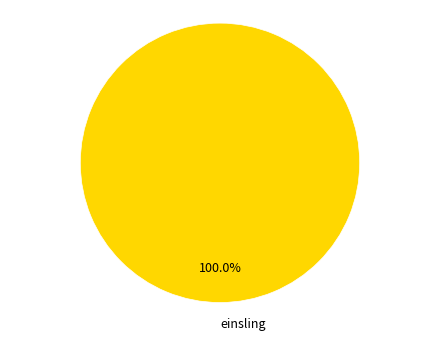

Rank the categories by value from highest to lowest.

einsling